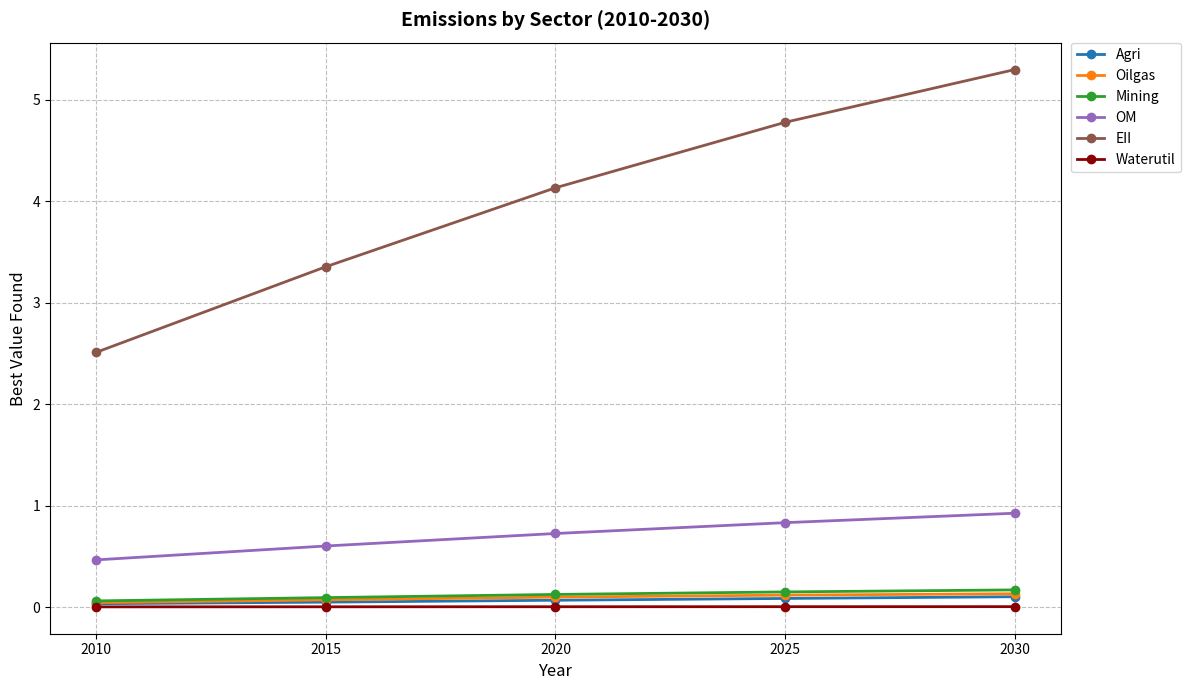

At which label is EII closest to 3?

2015